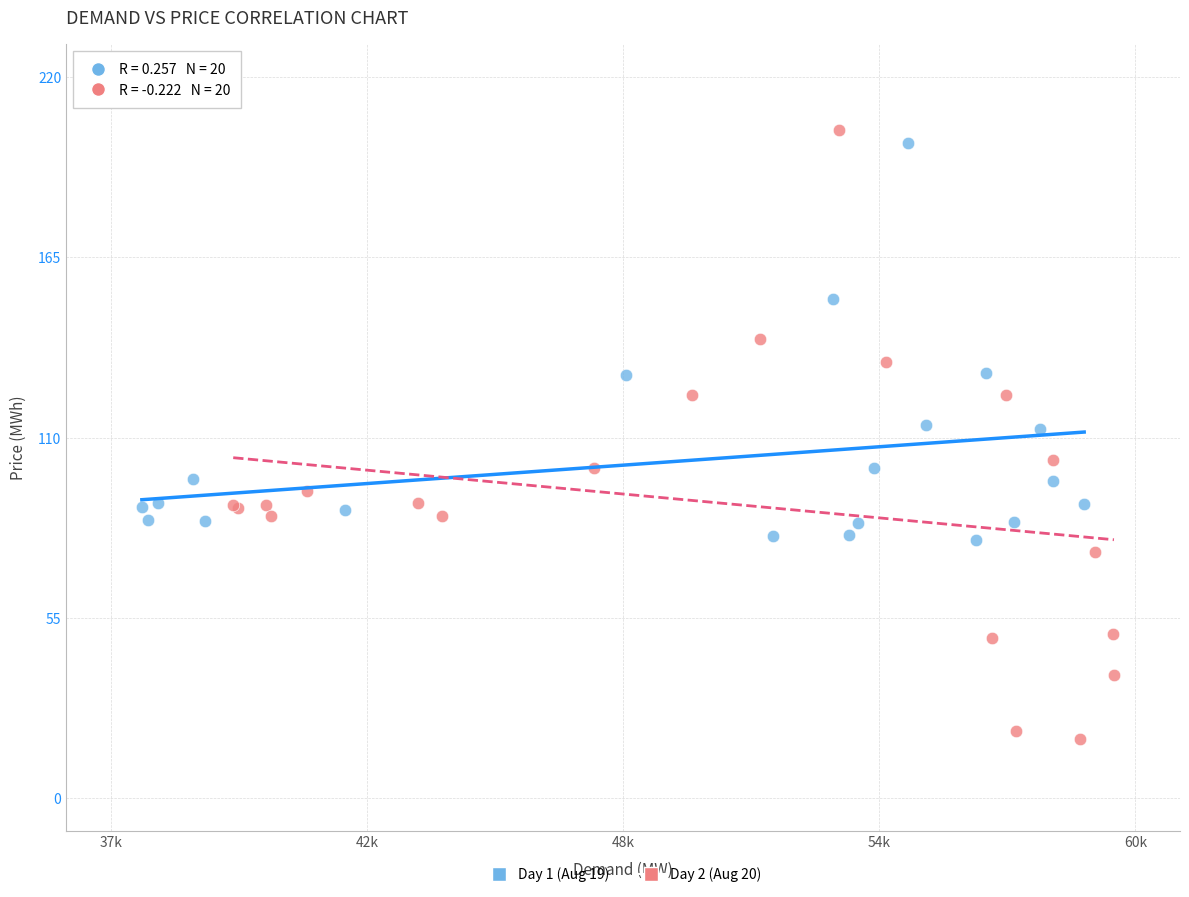

Which series reaches the minimum Y coordinate?

Day 2 (Aug 20)